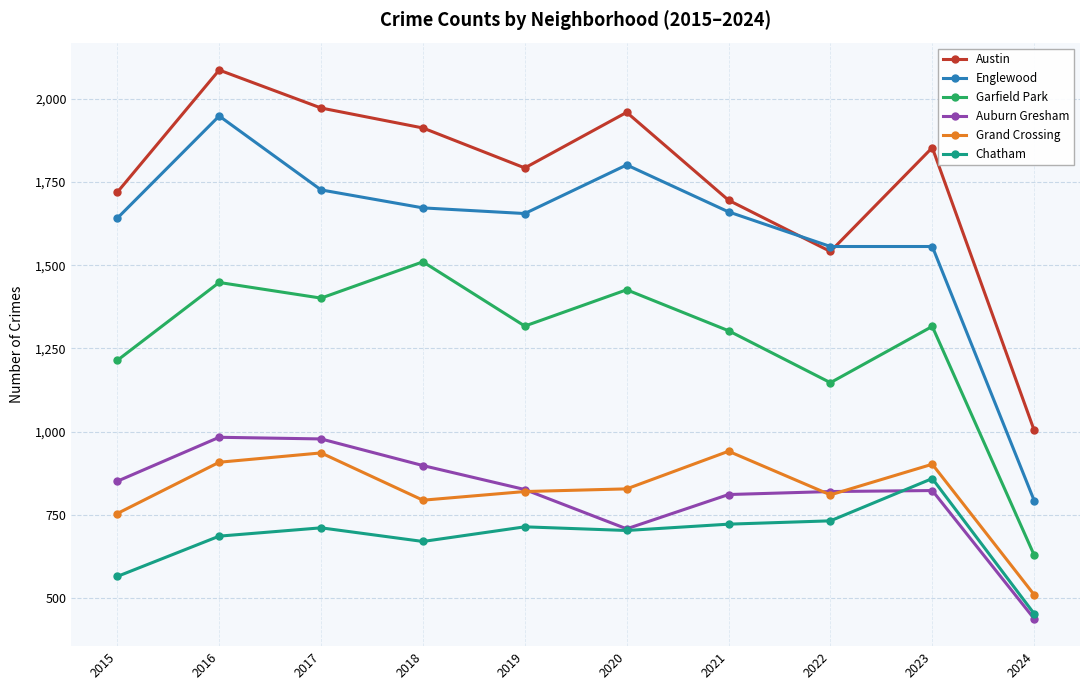

What is the value of the Chatham point at the 4th from the left?

670